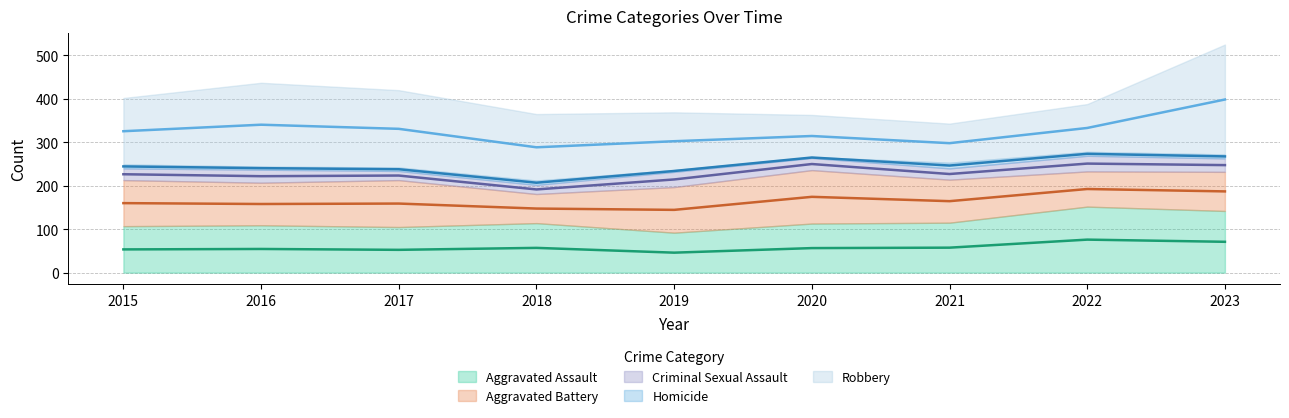

True or false: Aggravated Battery and Criminal Sexual Assault intersect in this chart.

False